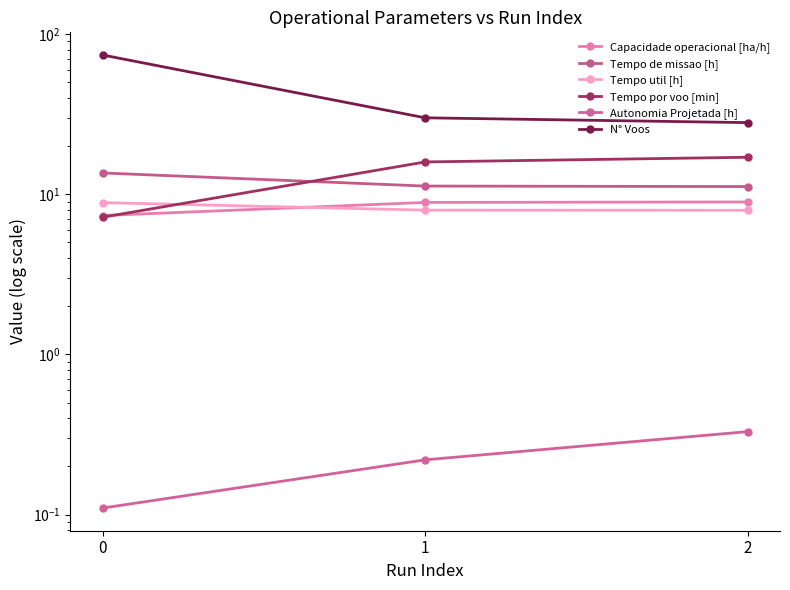

What is the smallest value displayed?

0.1